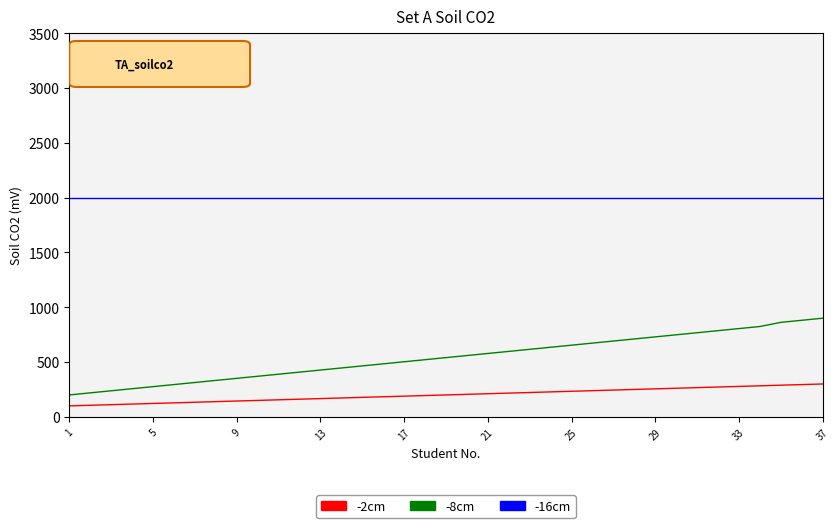

How many series are shown in this chart?

3